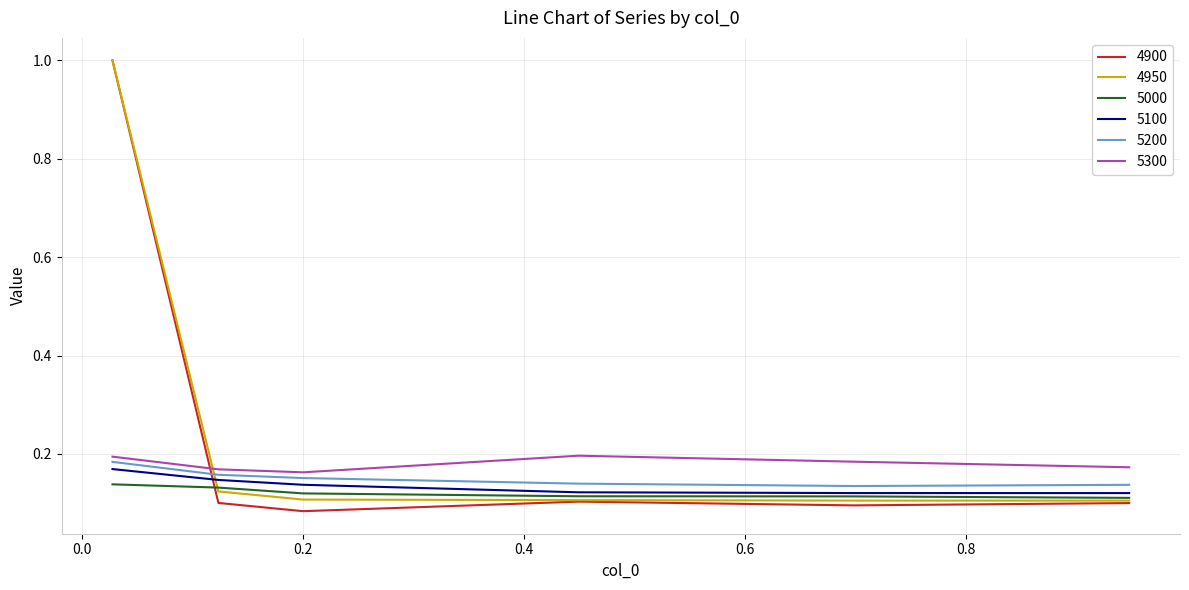

What is the greatest value displayed?

1.0